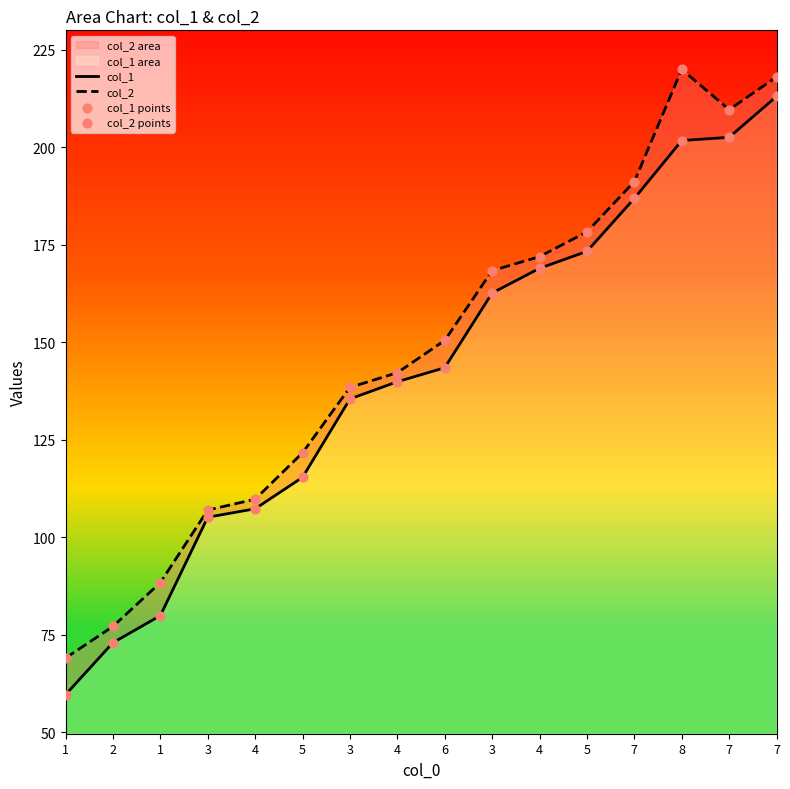

Is the value of col_2 points at 4 greater than the value of col_2 at 4?

No